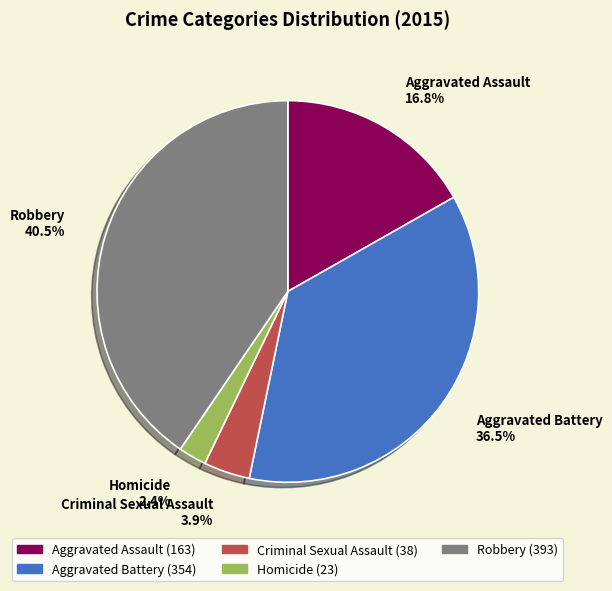

To the nearest percent, what is the average slice percentage?

20%